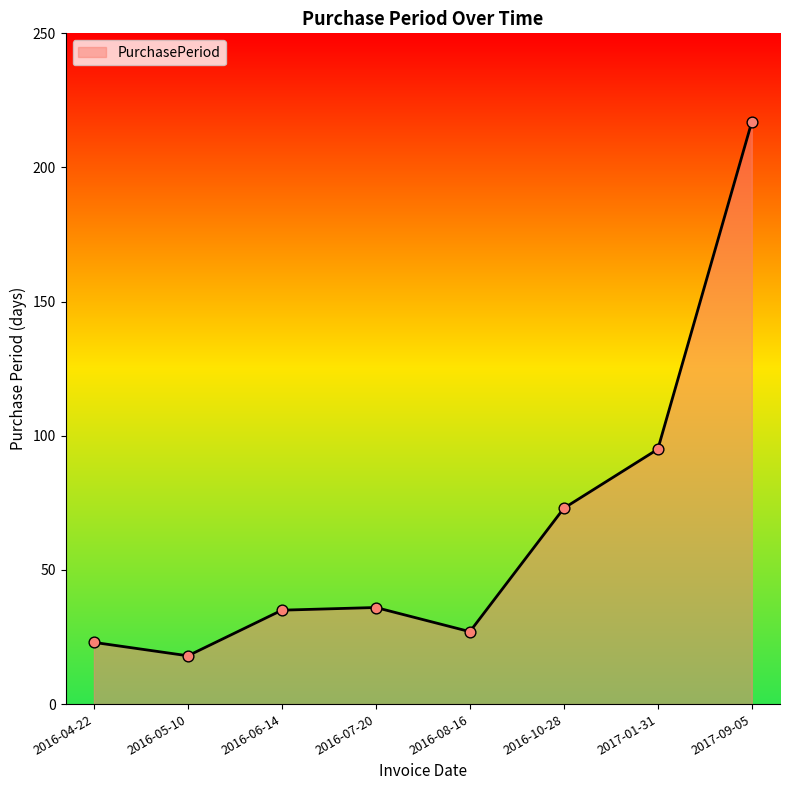

What is the change in value from 2016-05-10 to 2017-01-31?

+77